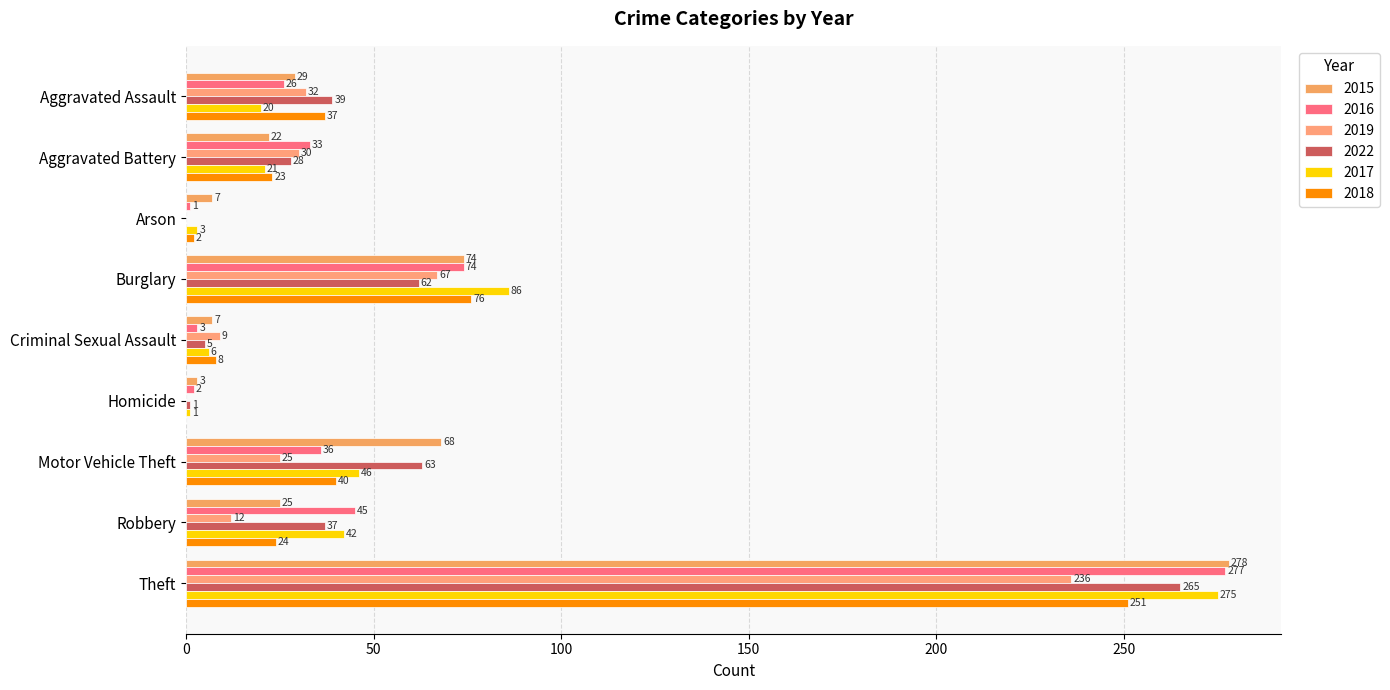

How many values in 2019 are above zero?

7